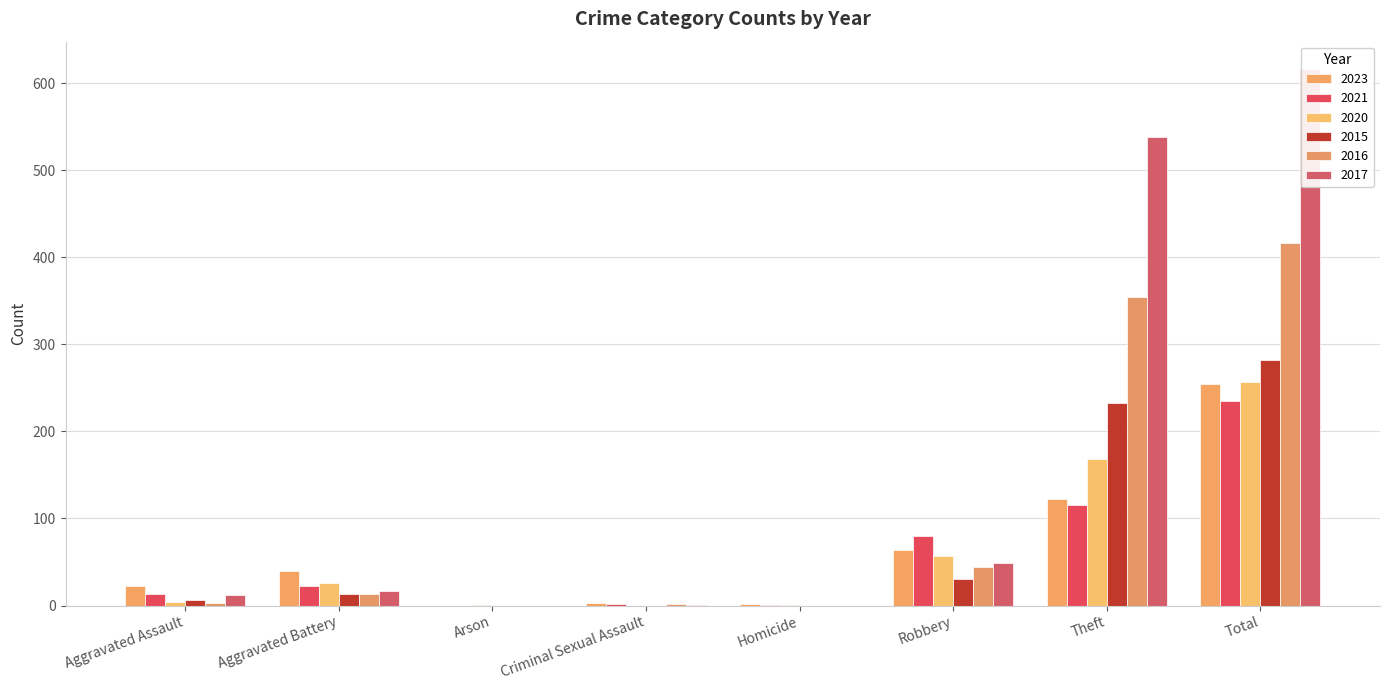

Which category has the highest value in the 2023 series?

Total